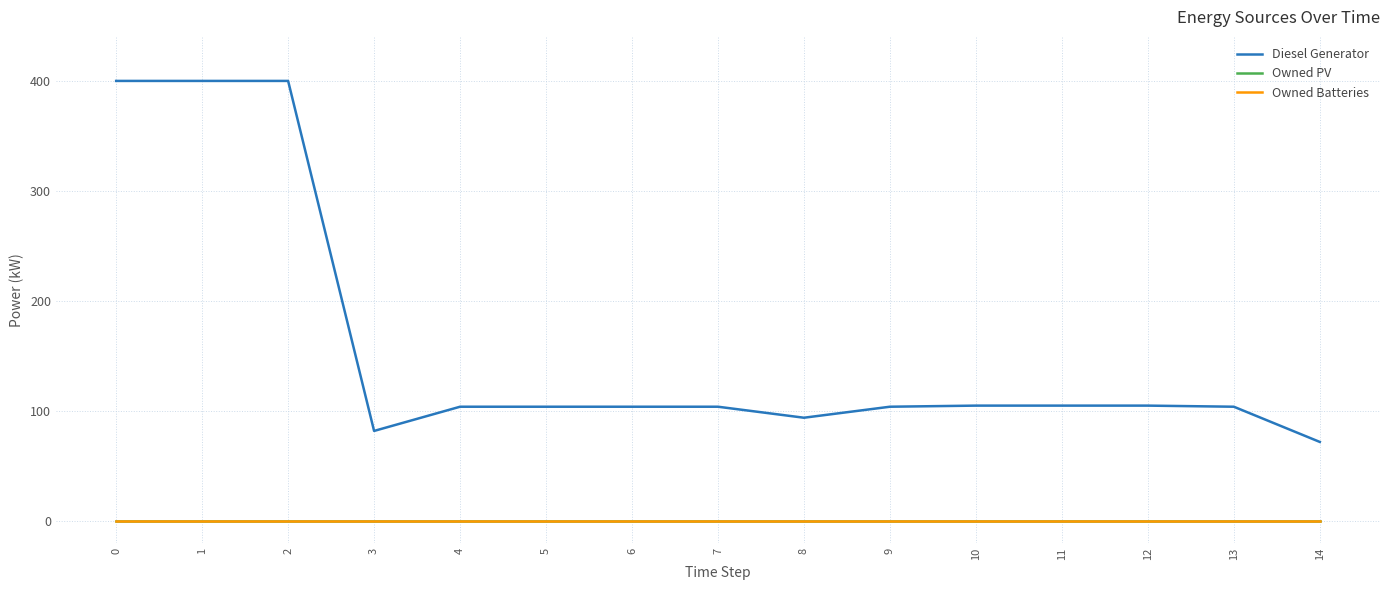

Does the chart display data point markers on the line(s)?

No